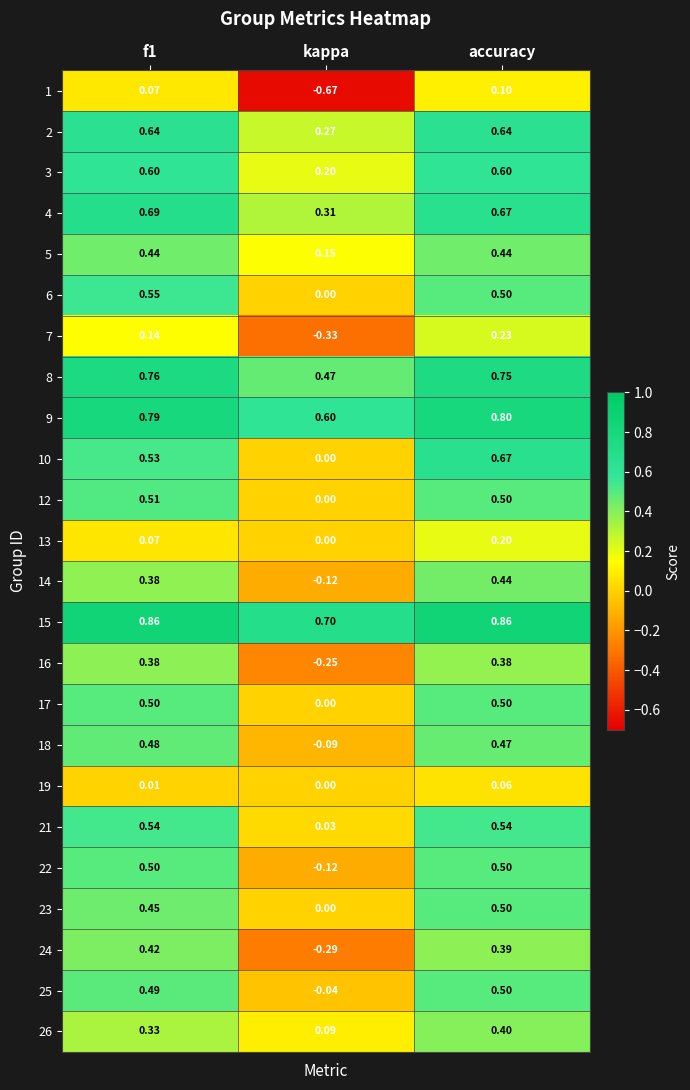

Which category has the lowest value across all series?

kappa